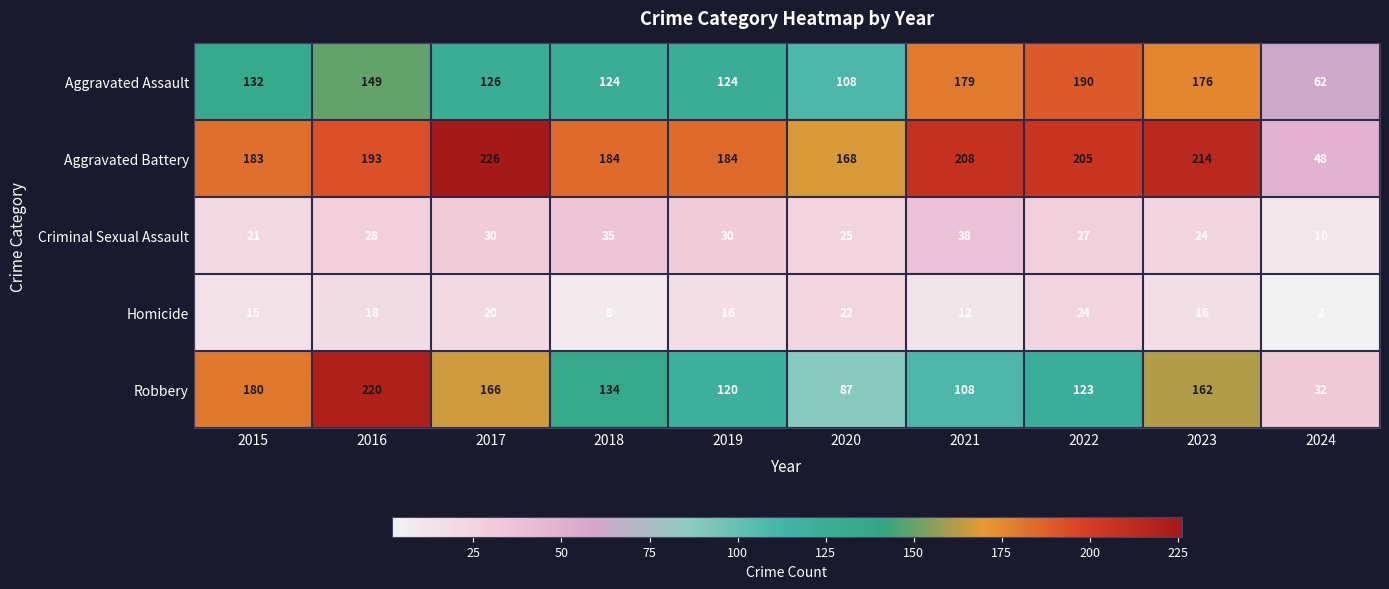

Where is Aggravated Assault nearest to the value 126?

2017